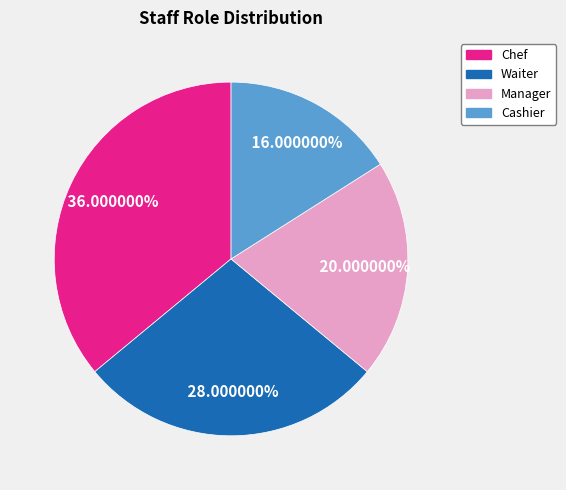

Which category has the biggest portion of the pie?

Chef